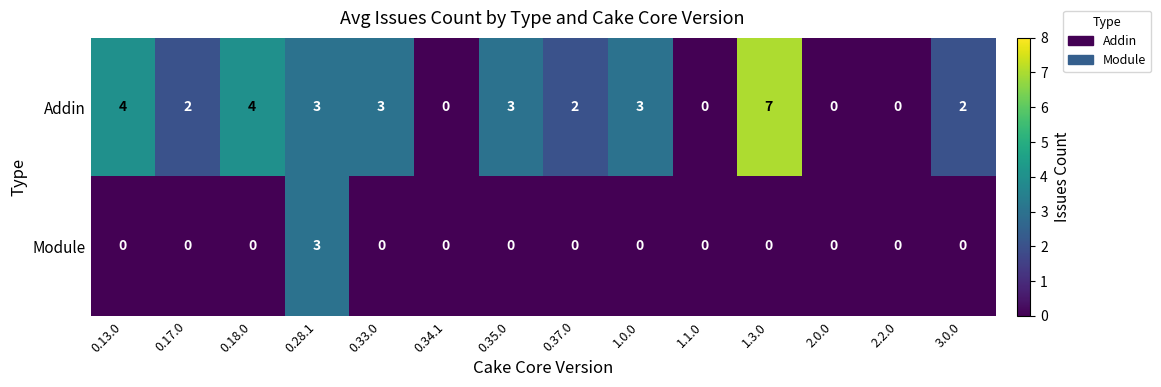

Is the value of Addin at 1.0.0 greater than the value of Module at 0.17.0?

Yes